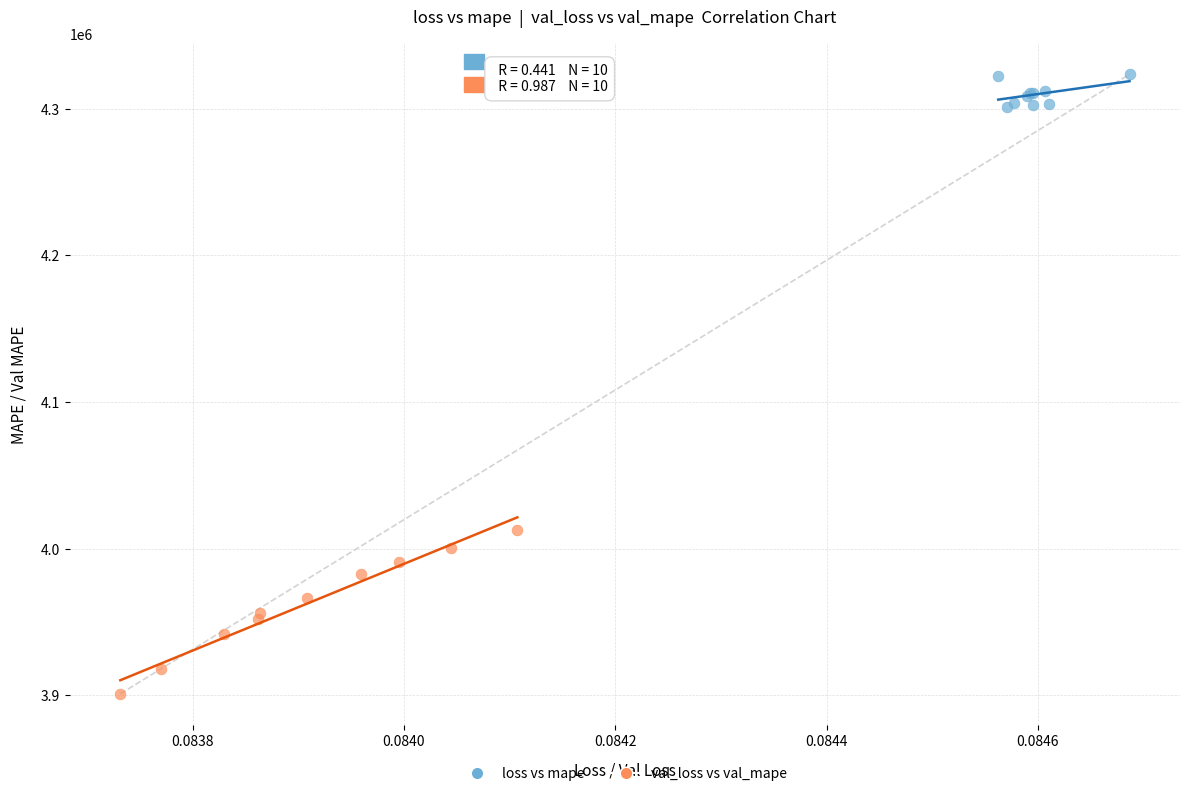

Which series has the largest Y range (max minus min)?

val_loss vs val_mape